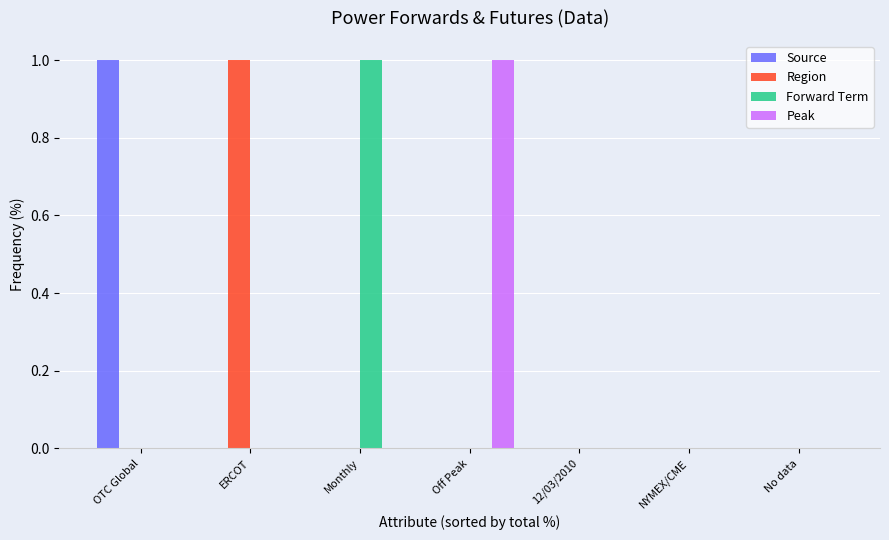

Is the value of Forward Term at Monthly greater than the value of Peak at No data?

Yes